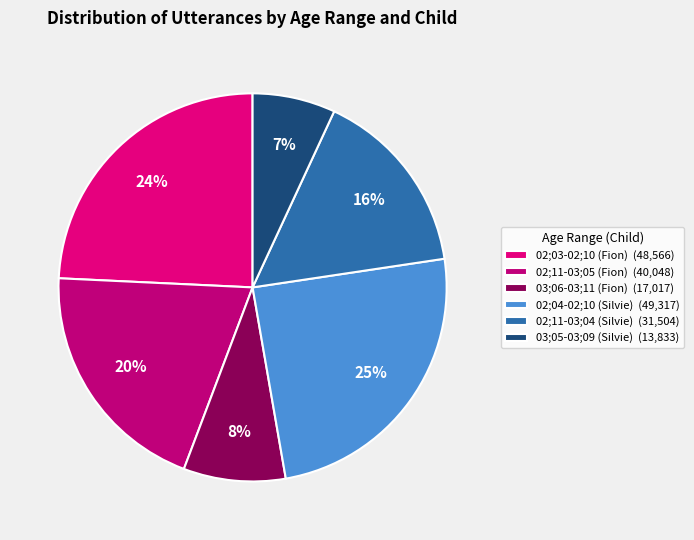

The 02;03-02;10 (Fion) slice represents 12% of the pie. True or false?

False